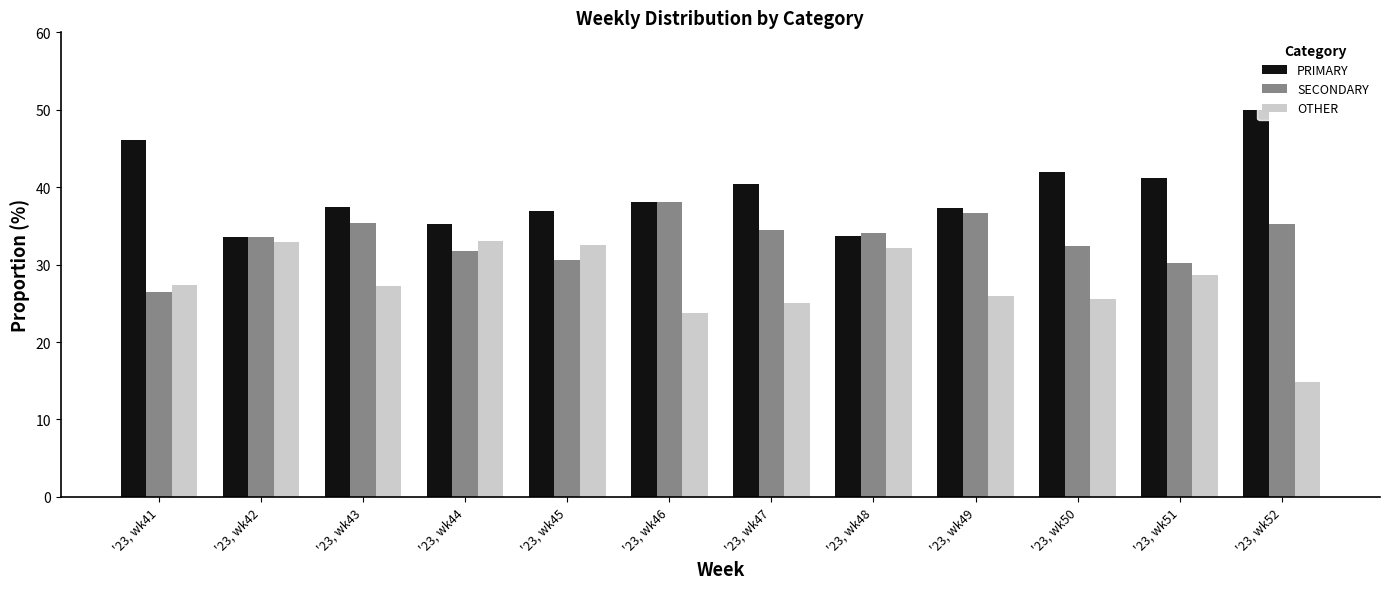

What is the value of the SECONDARY bar at the 12th from the left?

35.2